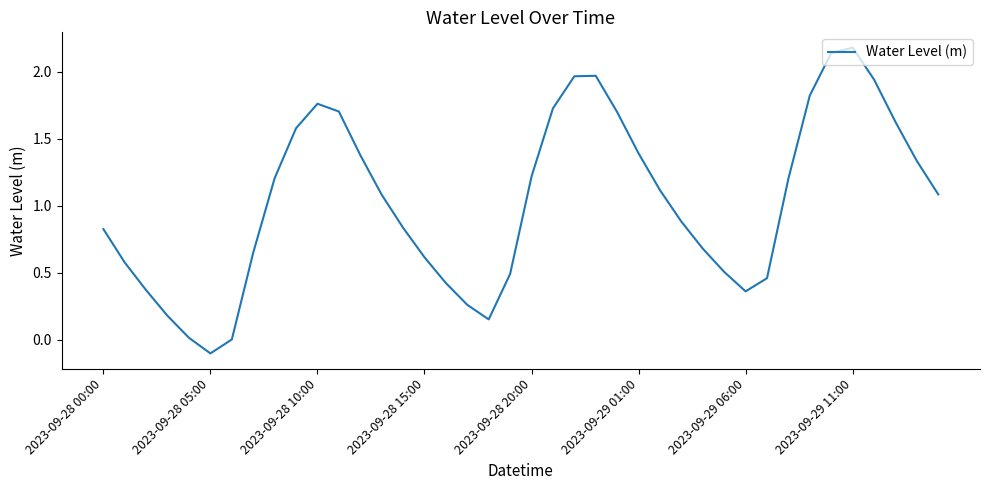

What is the greatest value displayed?

2.2